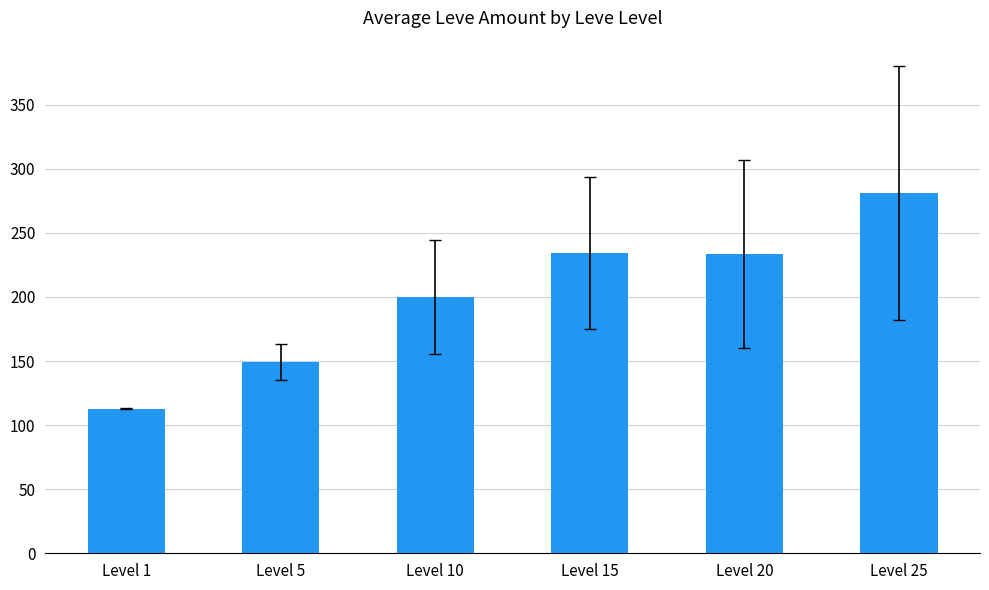

Does the chart contain stacked bars?

No